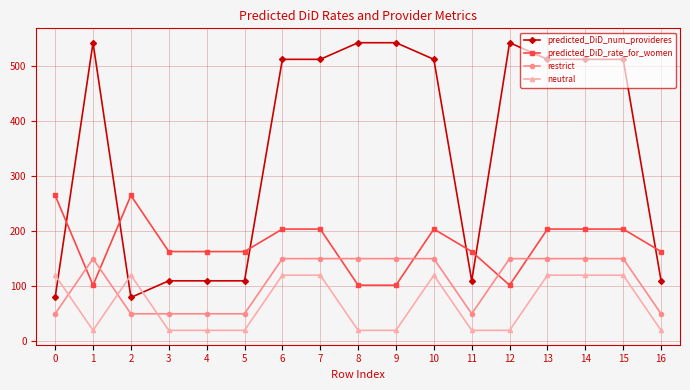

Is this an area chart (filled region under the line)?

No